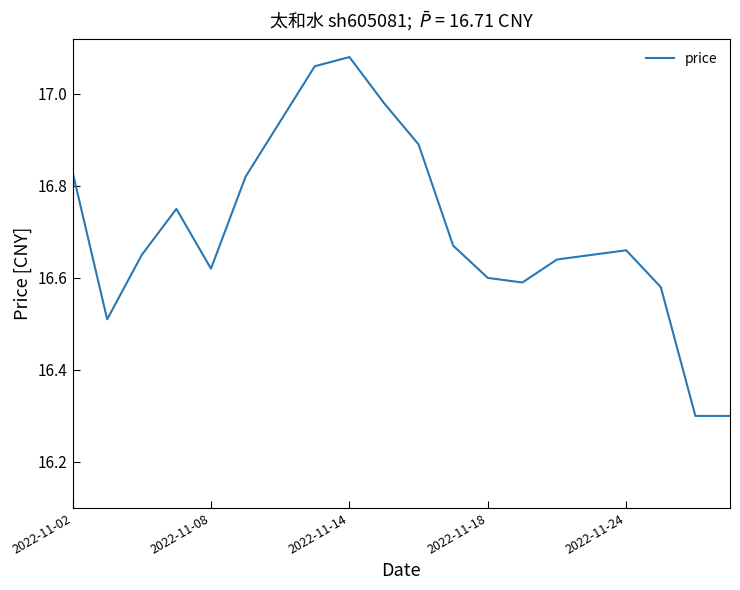

What is the difference between the maximum and minimum values?

0.8